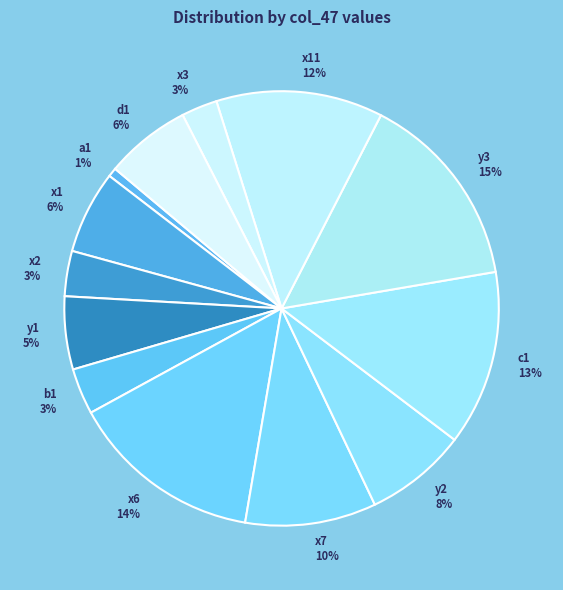

How many slices are in this pie chart?

13